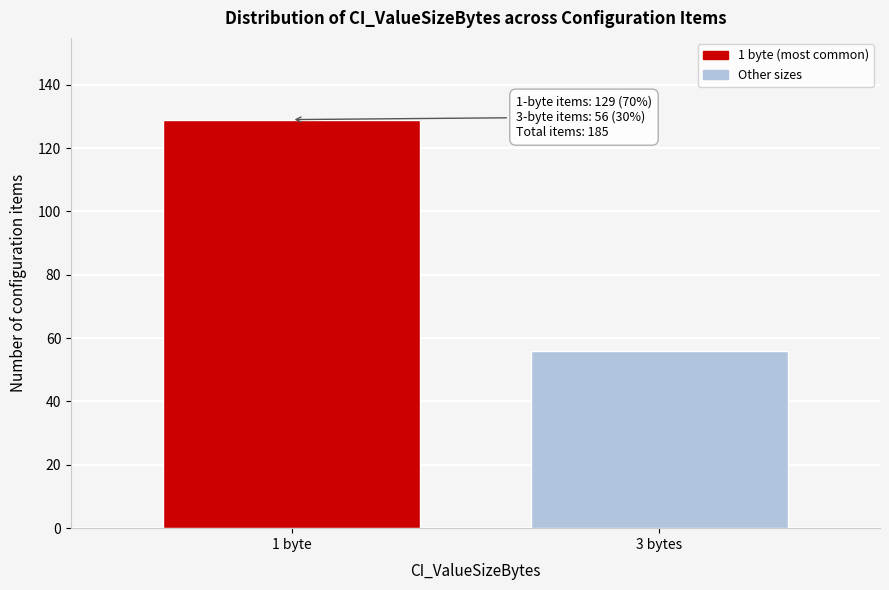

Reading left to right, transcribe all the data shown in this chart.

1 byte=129	3 bytes=56